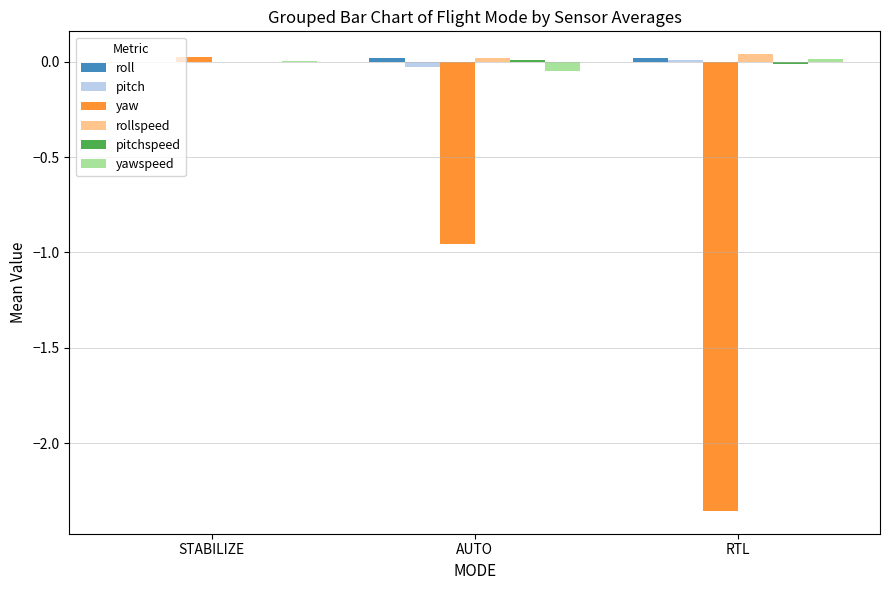

Between STABILIZE and AUTO, which series saw the biggest shift?

yaw